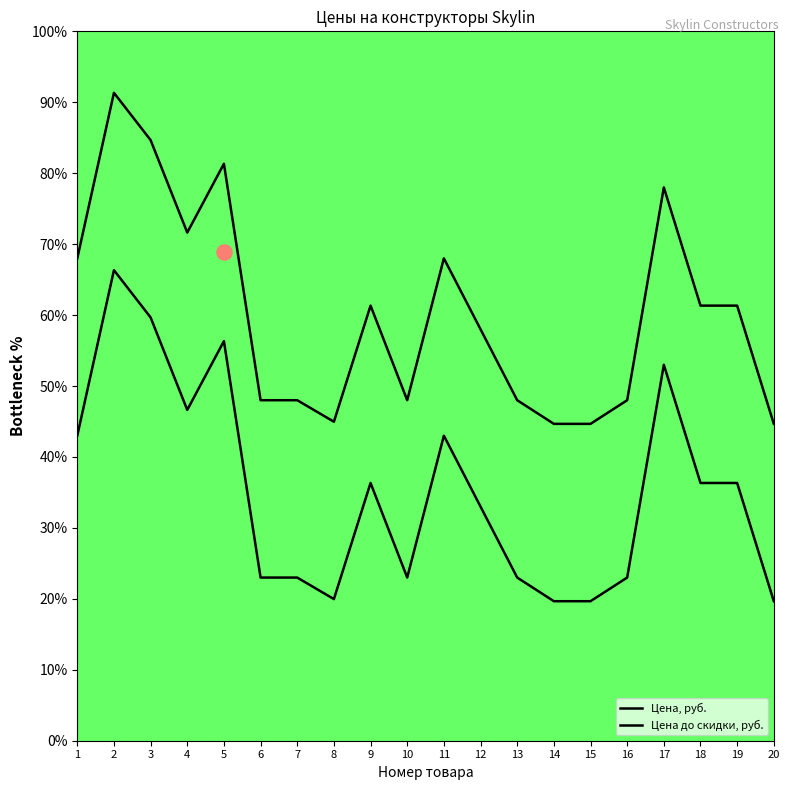

Which series has the largest total across all categories?

Цена до скидки, руб.